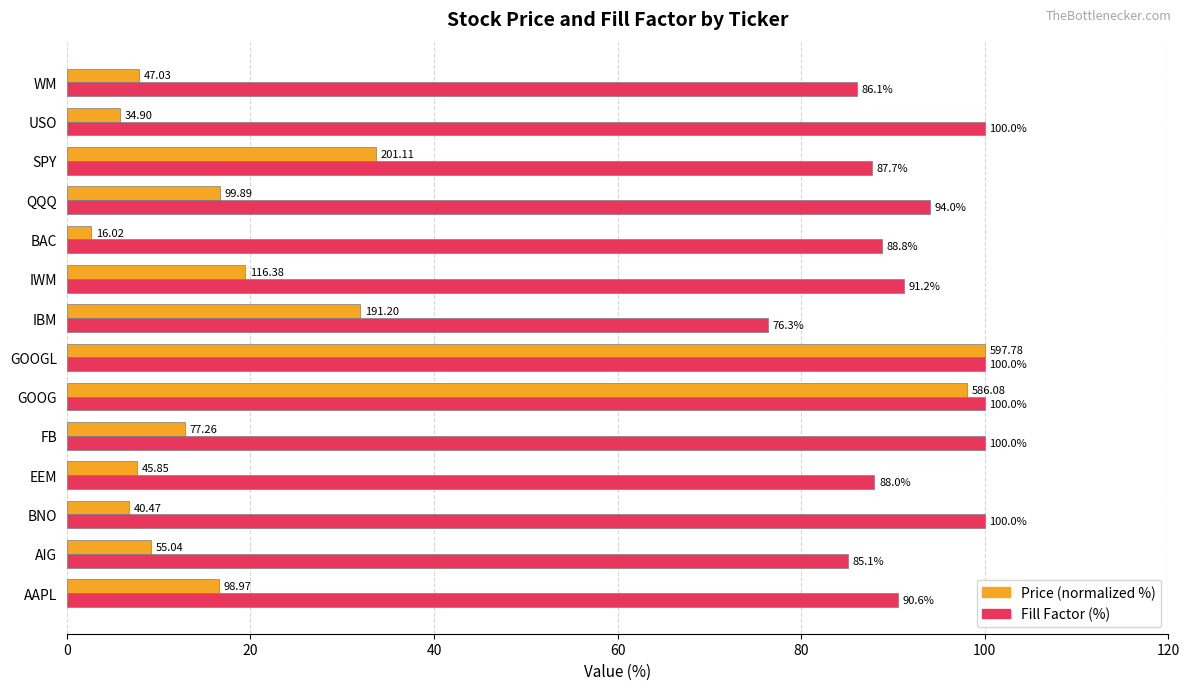

List the series in order of their overall mean, lowest first.

Price (normalized %), Fill Factor (%)